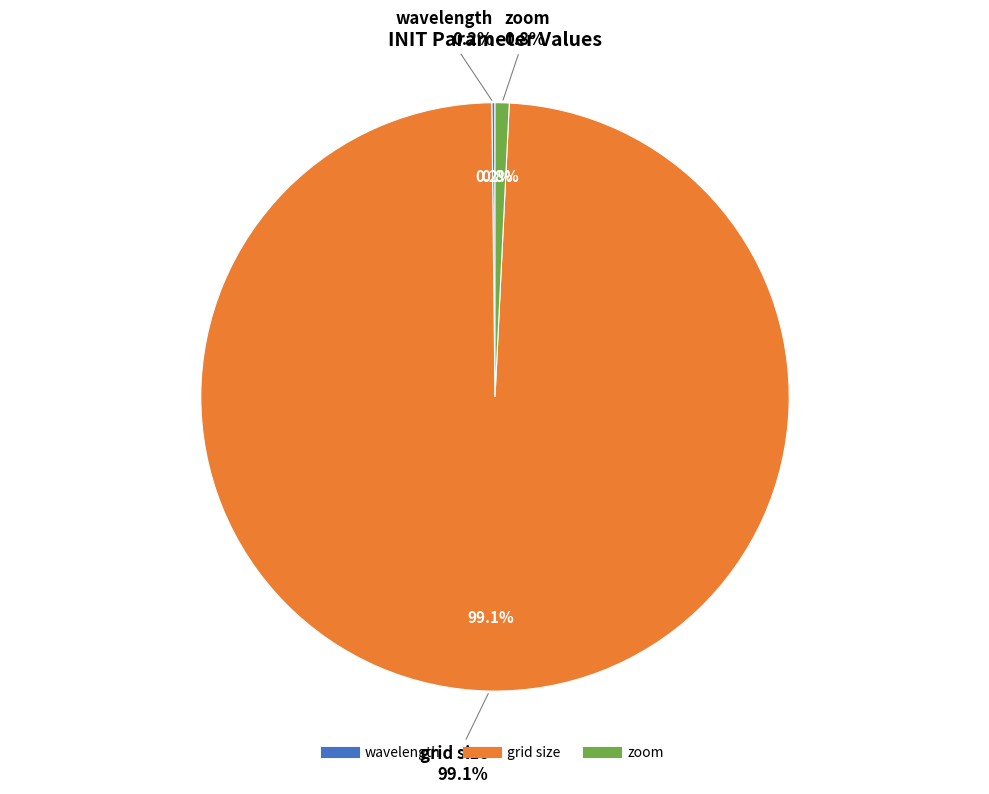

What percentage is the zoom slice, to the nearest percent?

1%